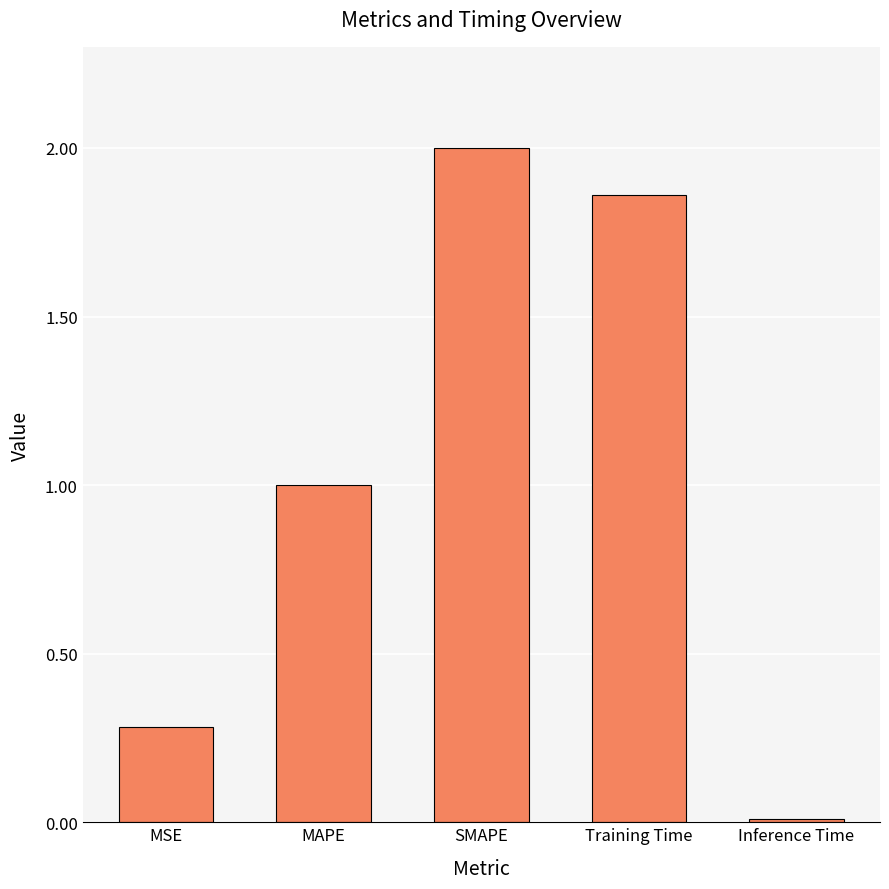

List the labels in order of value, smallest first.

Inference Time, MSE, MAPE, Training Time, SMAPE